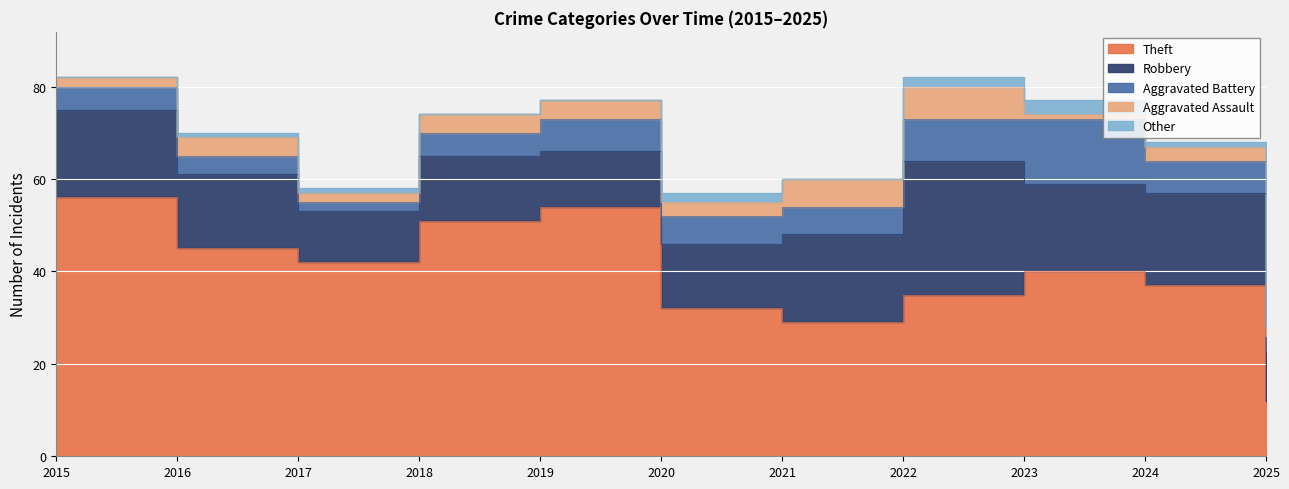

In Theft, how many points are higher than both neighbors (excluding endpoints)?

2